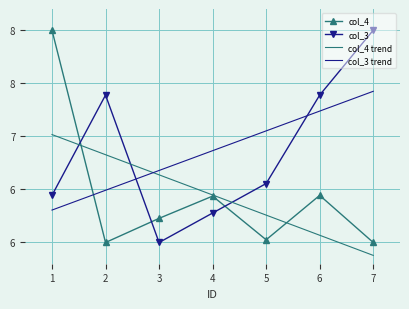

Reading left to right, list all the values displayed in this chart.

col_4: 8.0	6.0	6.2	6.4	6.0	6.4	6.0
col_3: 6.4	7.4	6.0	6.3	6.6	7.4	8.0
col_4 trend: 7.0	6.8	6.6	6.4	6.3	6.1	5.9
col_3 trend: 6.3	6.5	6.7	6.9	7.1	7.2	7.4